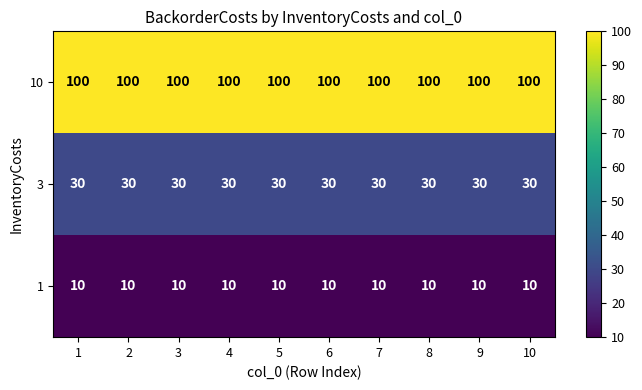

True or false: 3 has a value of 20 at 6.

False